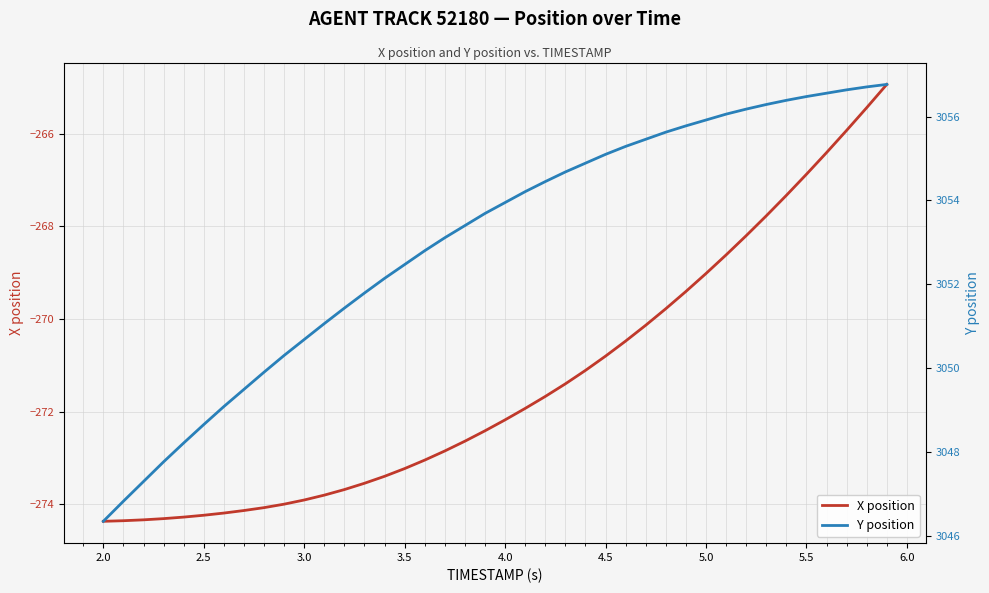

Is this an area chart (filled region under the line)?

No